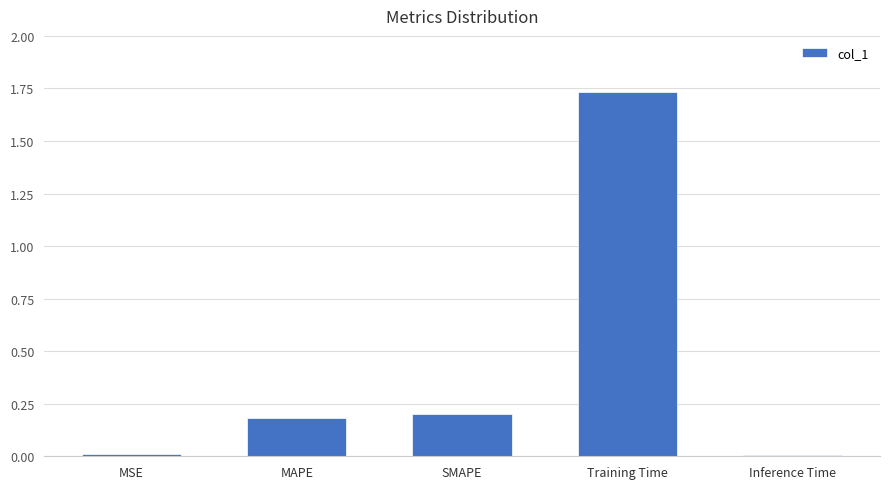

Which category has the highest value across all series?

Training Time